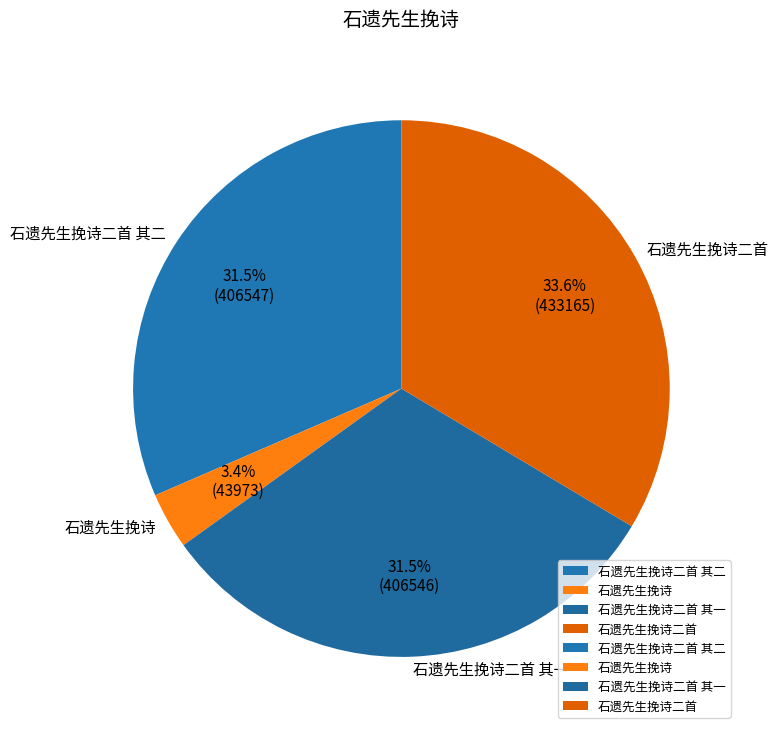

Which has a higher value, 石遗先生挽诗 or 石遗先生挽诗二首 其二?

石遗先生挽诗二首 其二